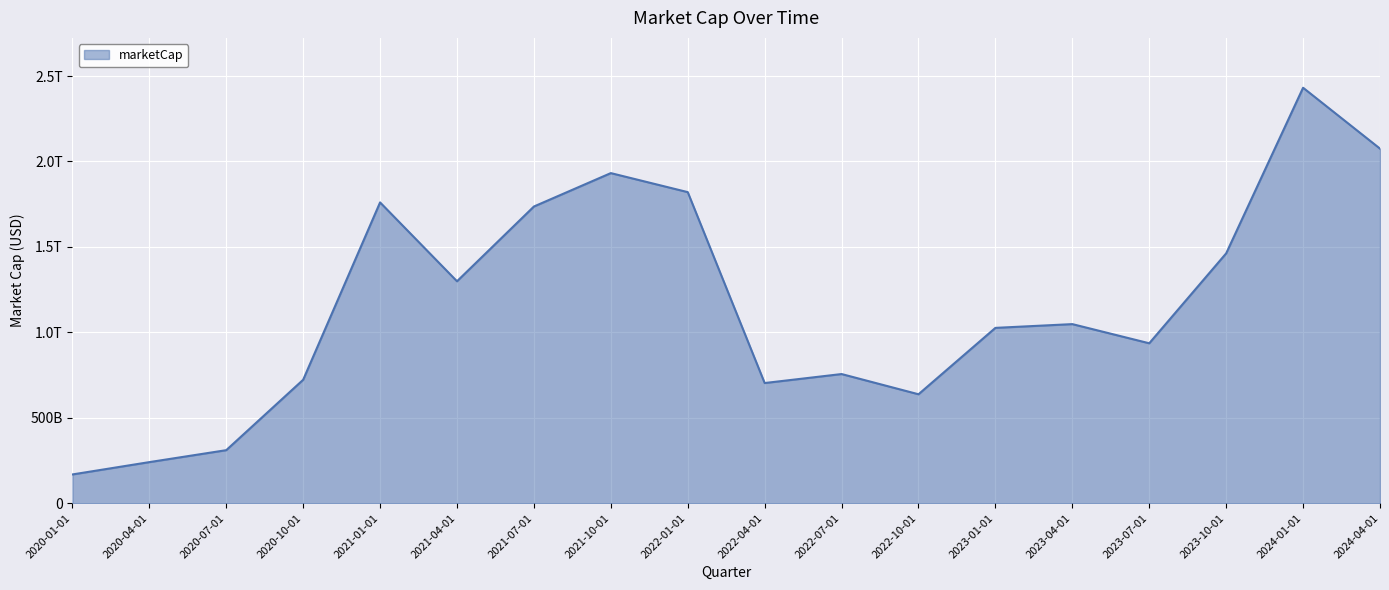

How many points are higher than both their immediate neighbors (excluding endpoints)?

5